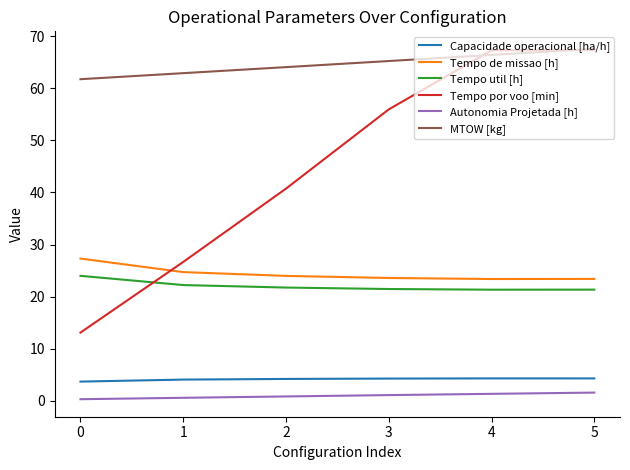

What is the total value across all series at 5?

185.5